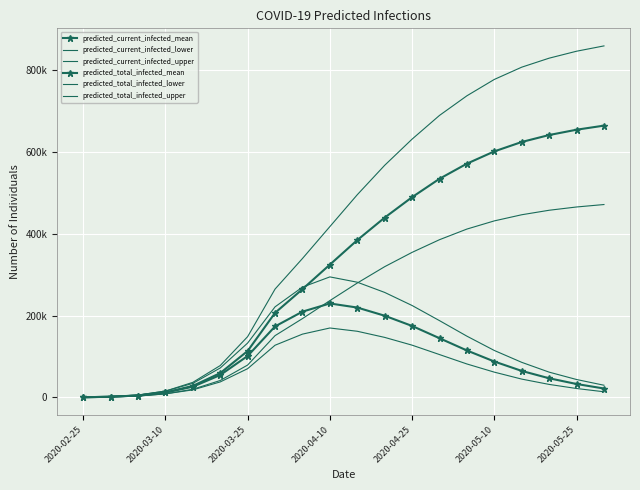

Which series has the largest total across all categories?

predicted_total_infected_upper